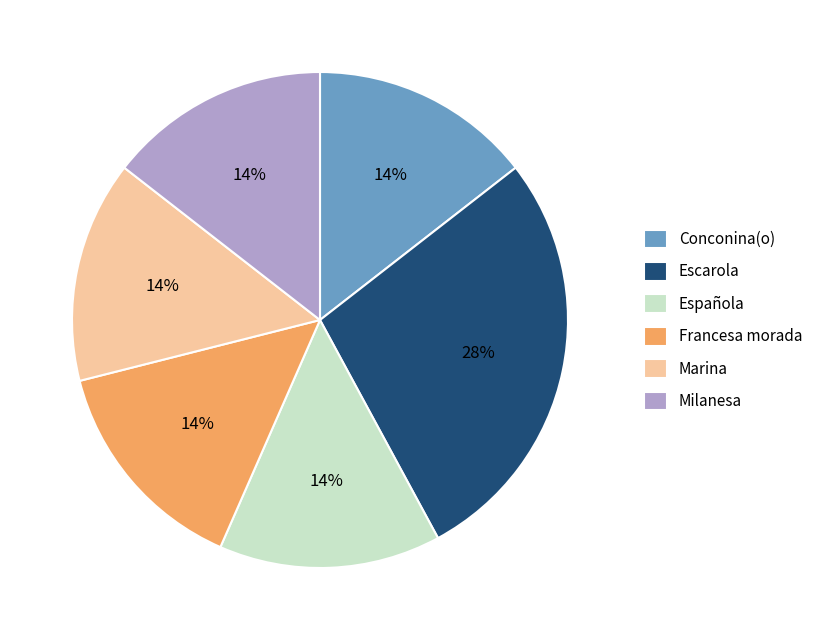

What is the largest slice in the pie chart?

Escarola